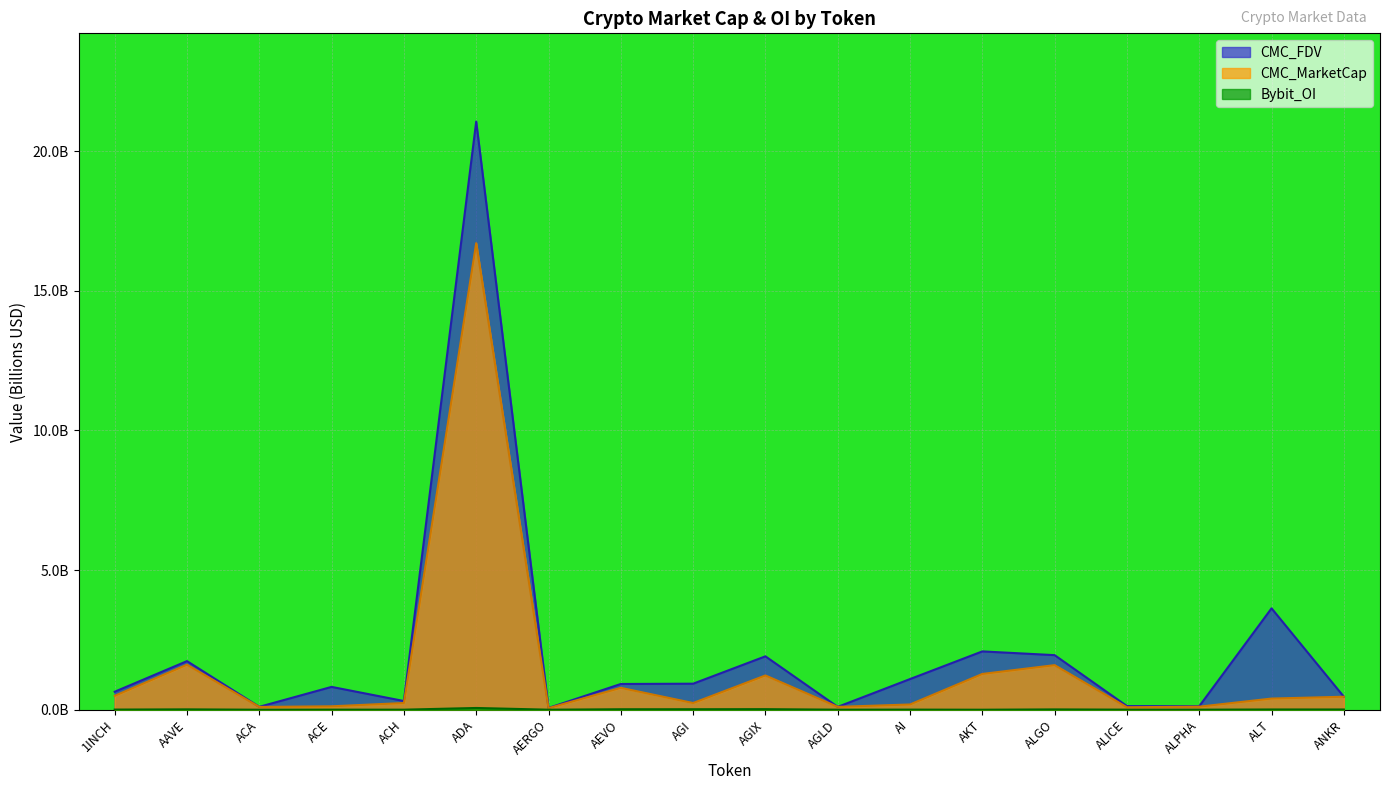

In Bybit_OI, how many points are higher than both neighbors (excluding endpoints)?

7